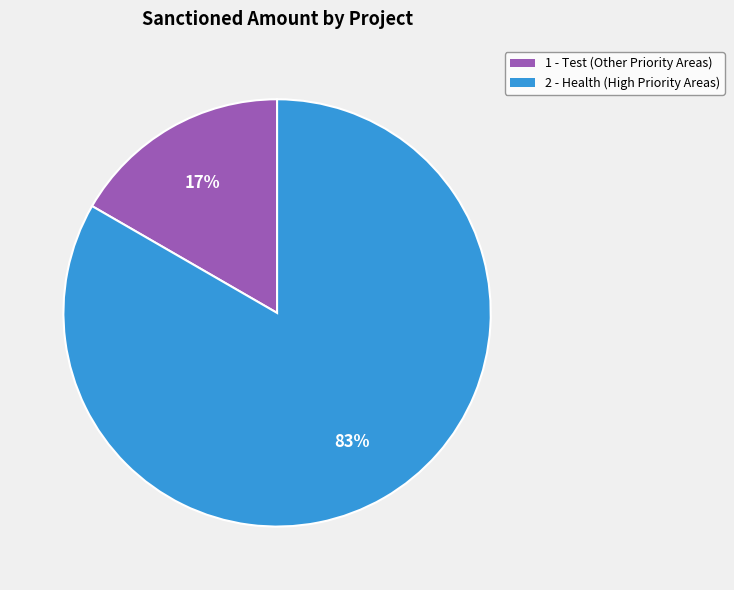

To the nearest percent, what percentage of the pie is 2?

83%